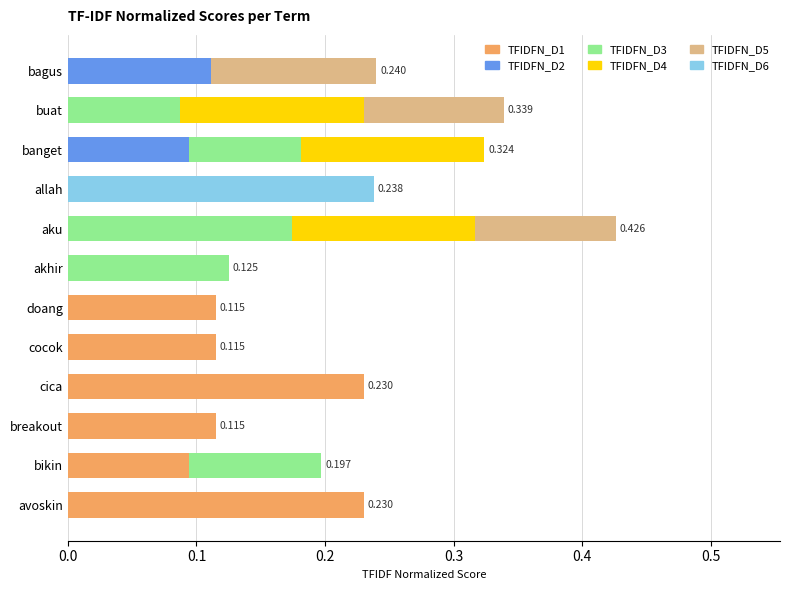

At which category is the sum across all series the highest?

aku